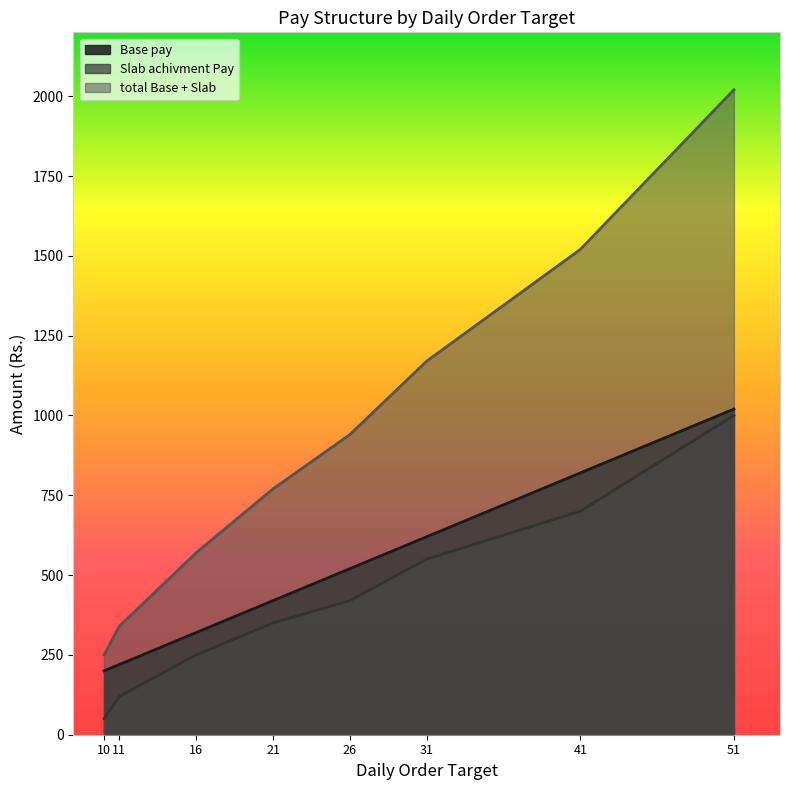

How many lines are shown in the chart?

3